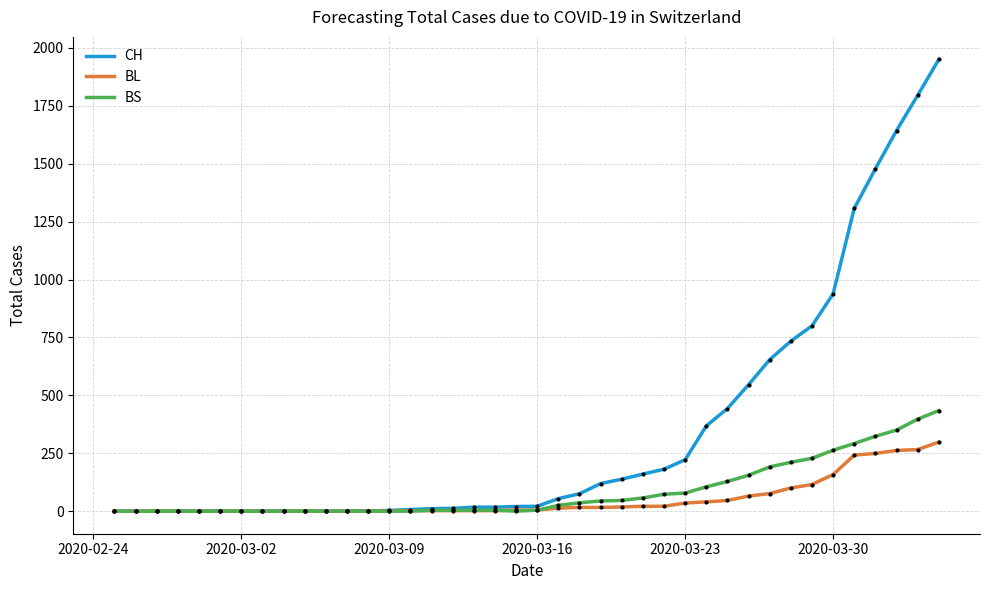

Which series has the largest total across all categories?

CH